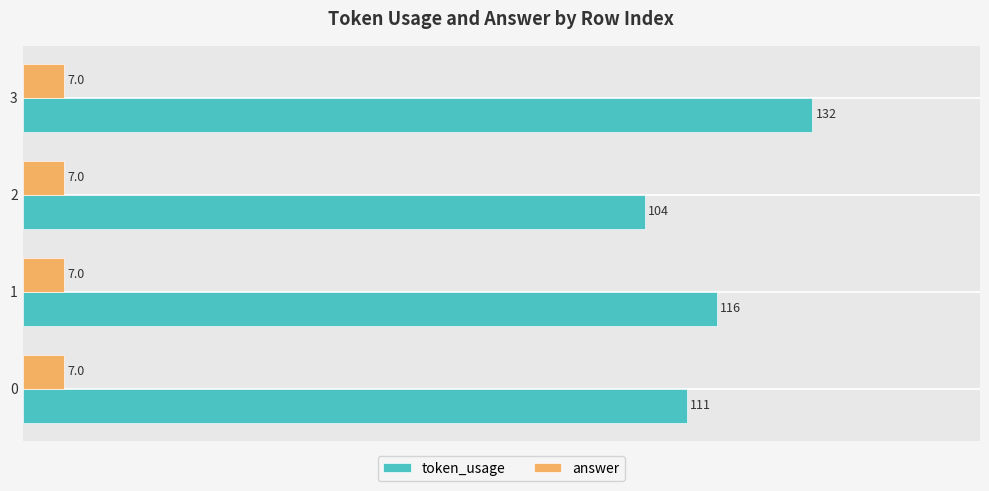

Is the value of token_usage at 3 greater than the value of answer at 3?

Yes